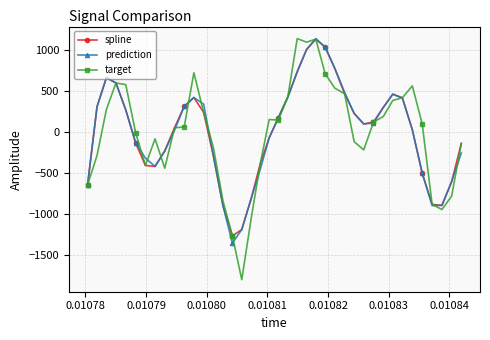

What is the value of the prediction point at the 37th from the left?

-898.4